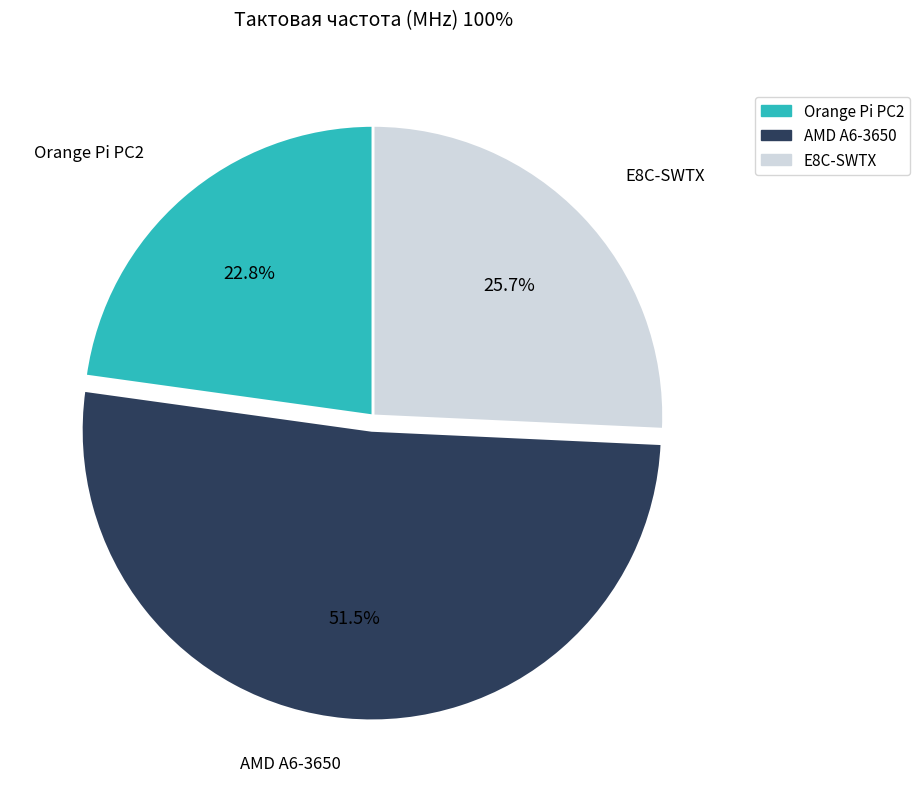

What is the total percentage of Orange Pi PC2 and E8C-SWTX?

48.5%